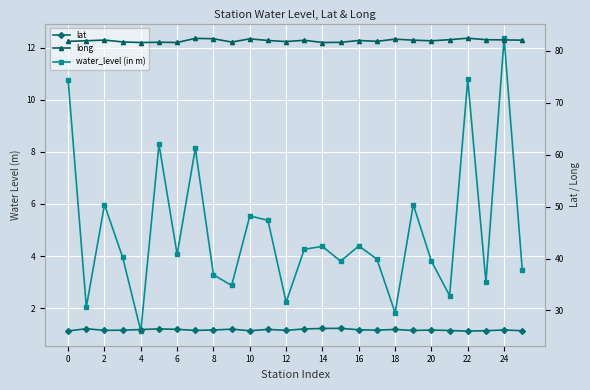

Between 22 and 14, which is larger?

22